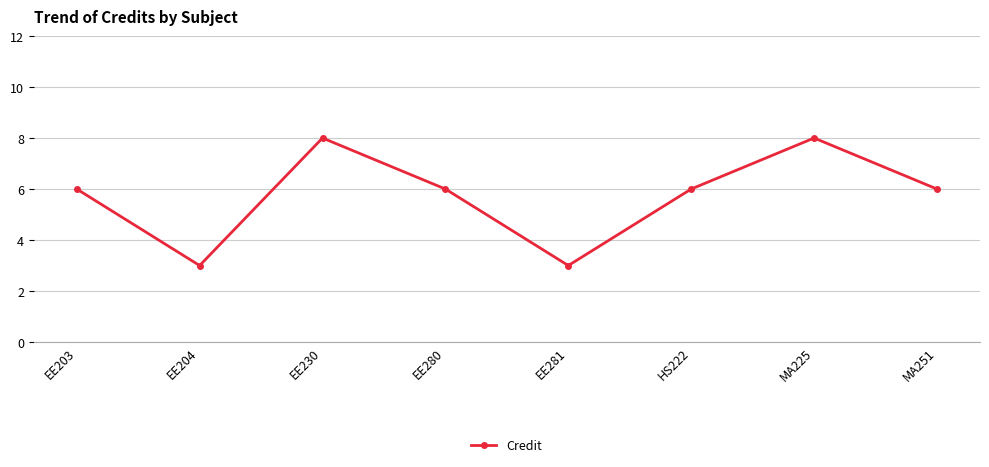

How many values are between 6 and 8?

6